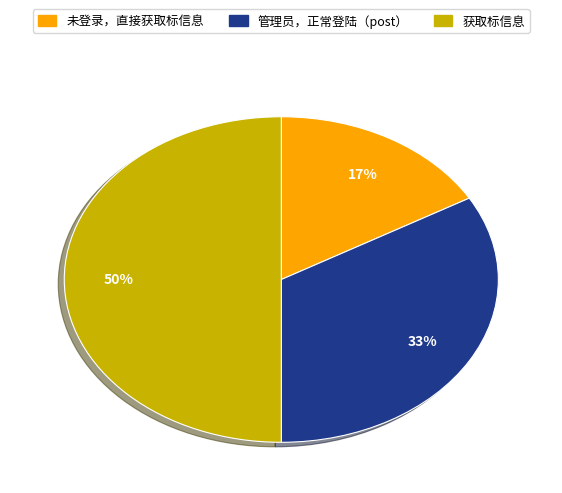

Is it true that 获取标信息 is 50% of the pie?

True